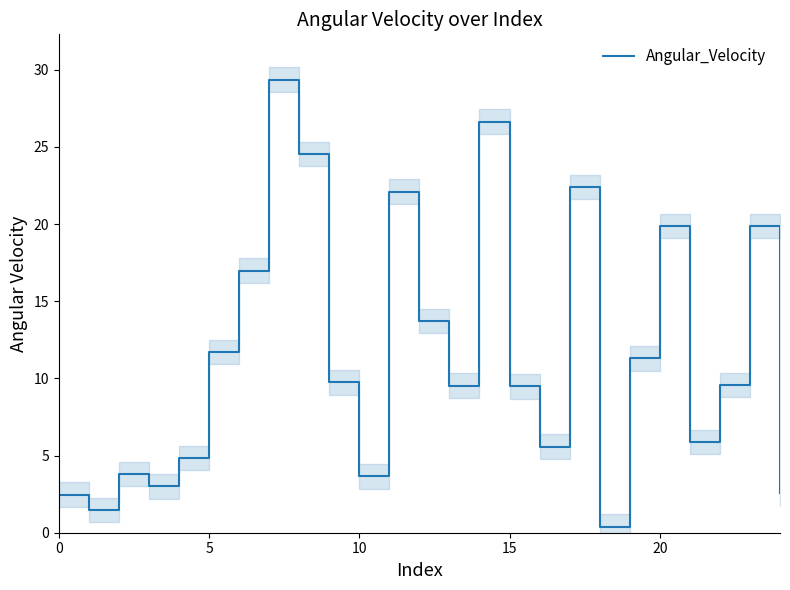

The value at 8 is 24.5. True or false?

True